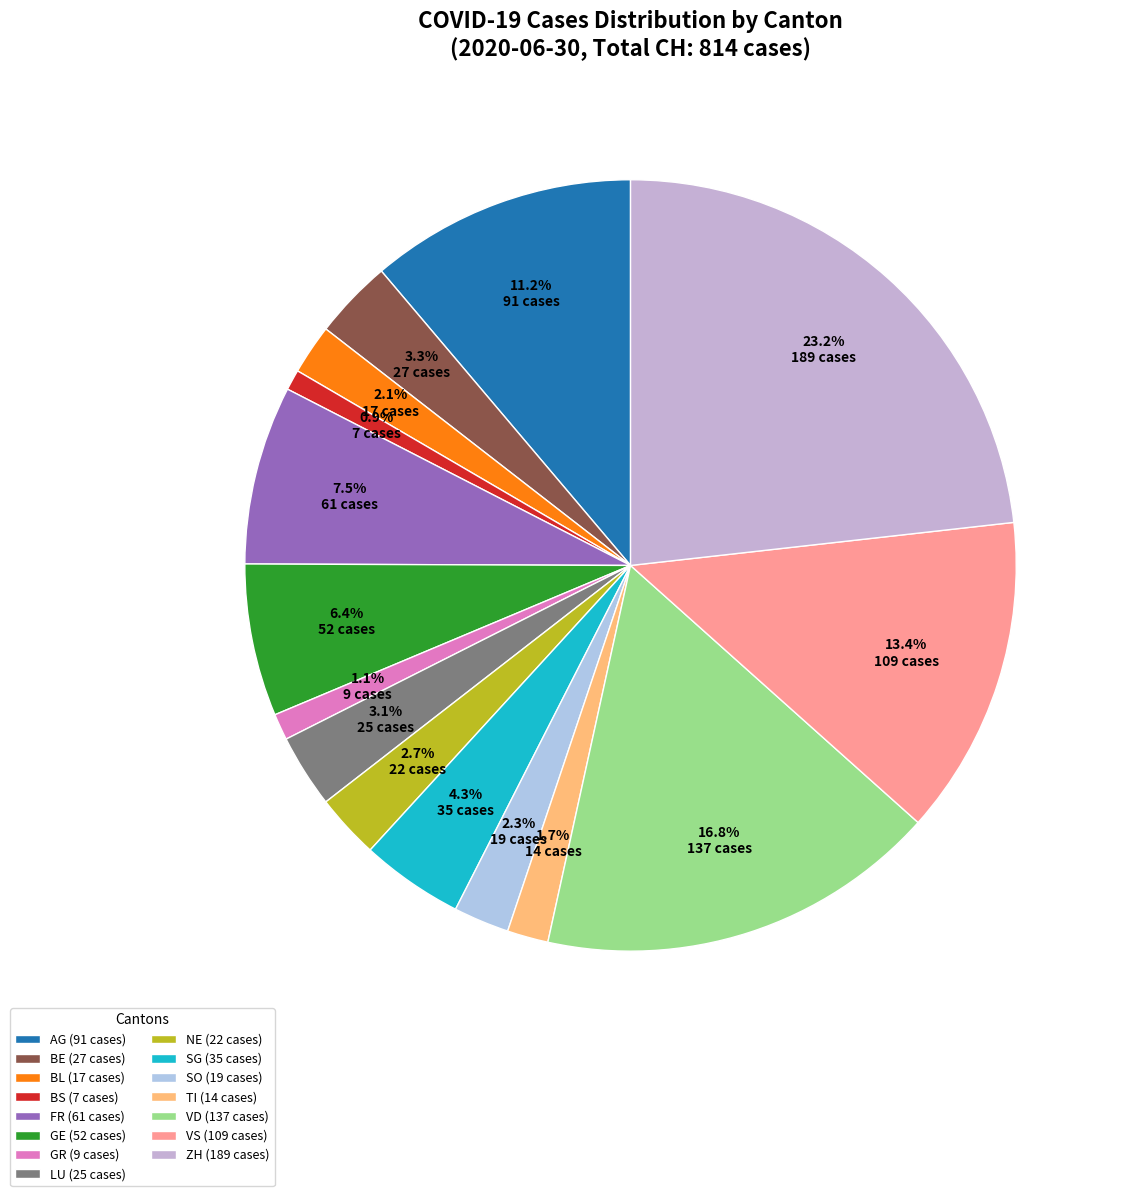

Does BL represent more than half of the total?

No